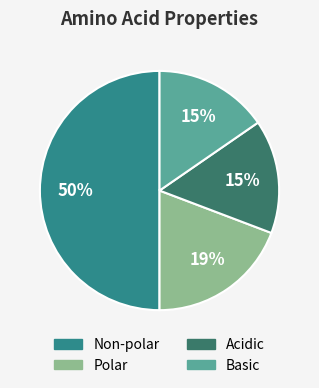

How many segments does this pie chart have?

4